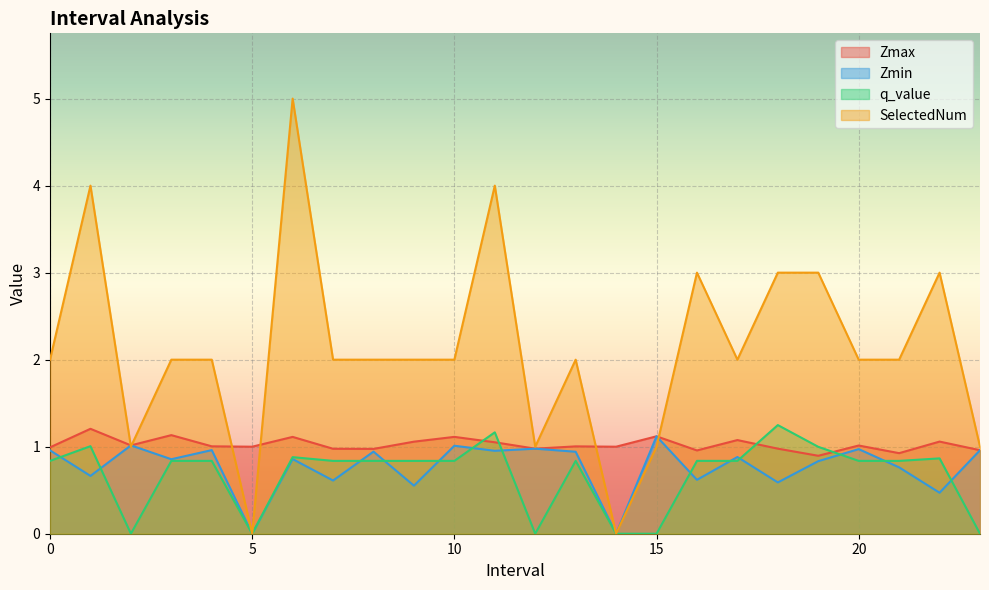

At which label does SelectedNum first exceed 2?

1.0